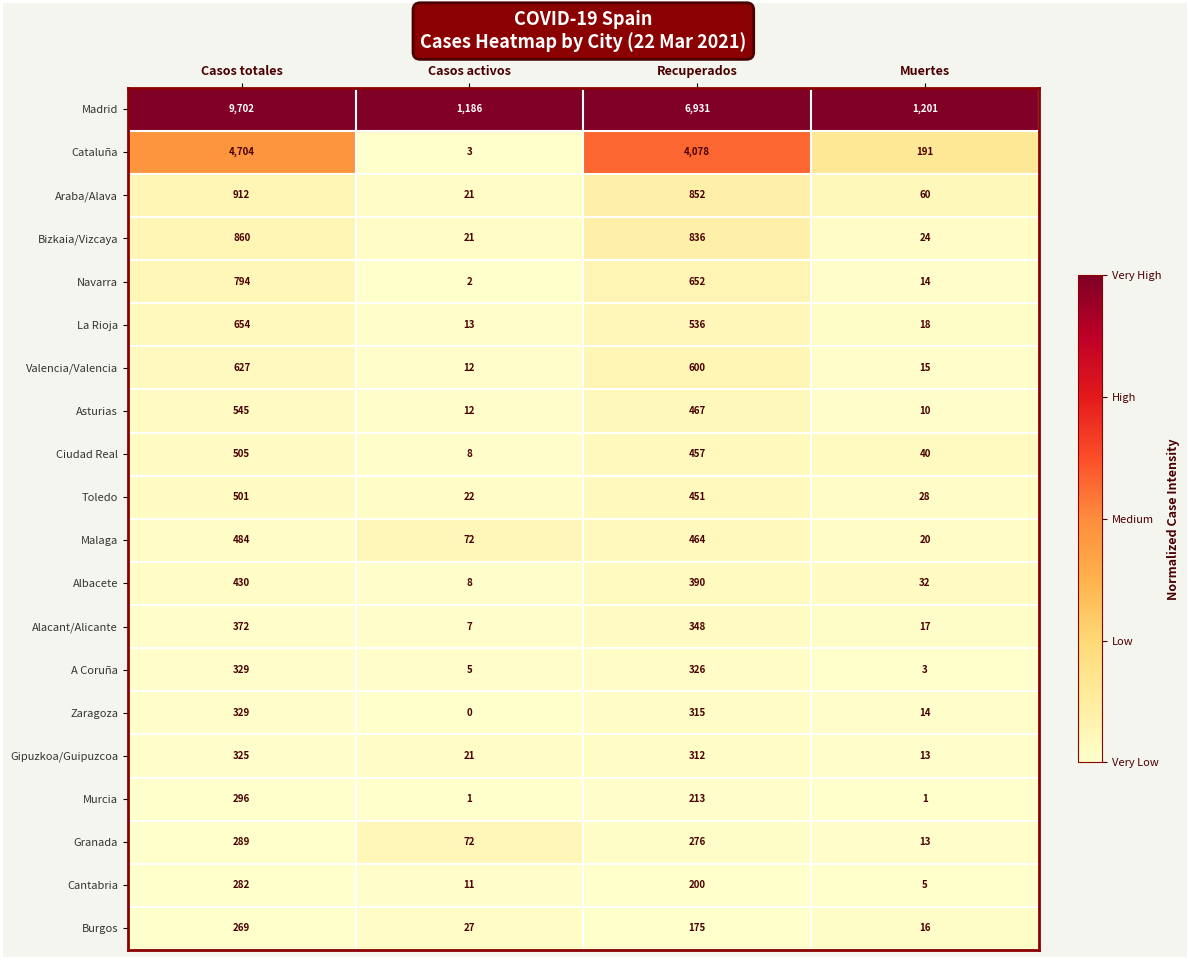

Which category has the highest value across all series?

Casos totales